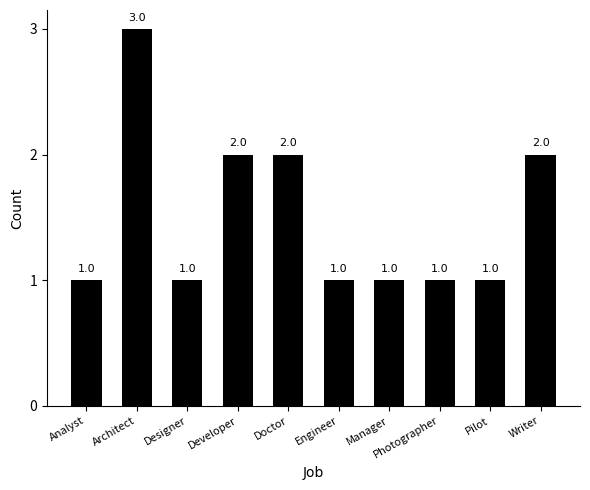

The chart shows a value of 5 at Architect. True or false?

False